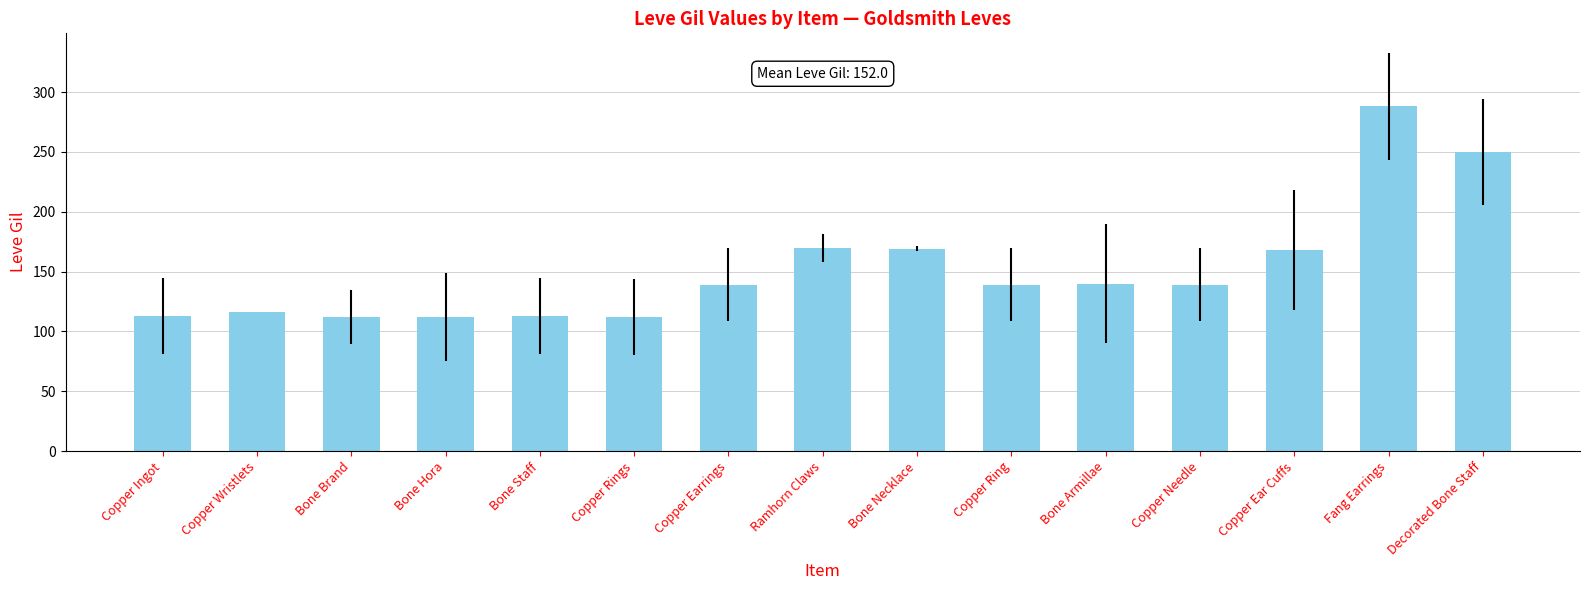

How many values are below 139?

6